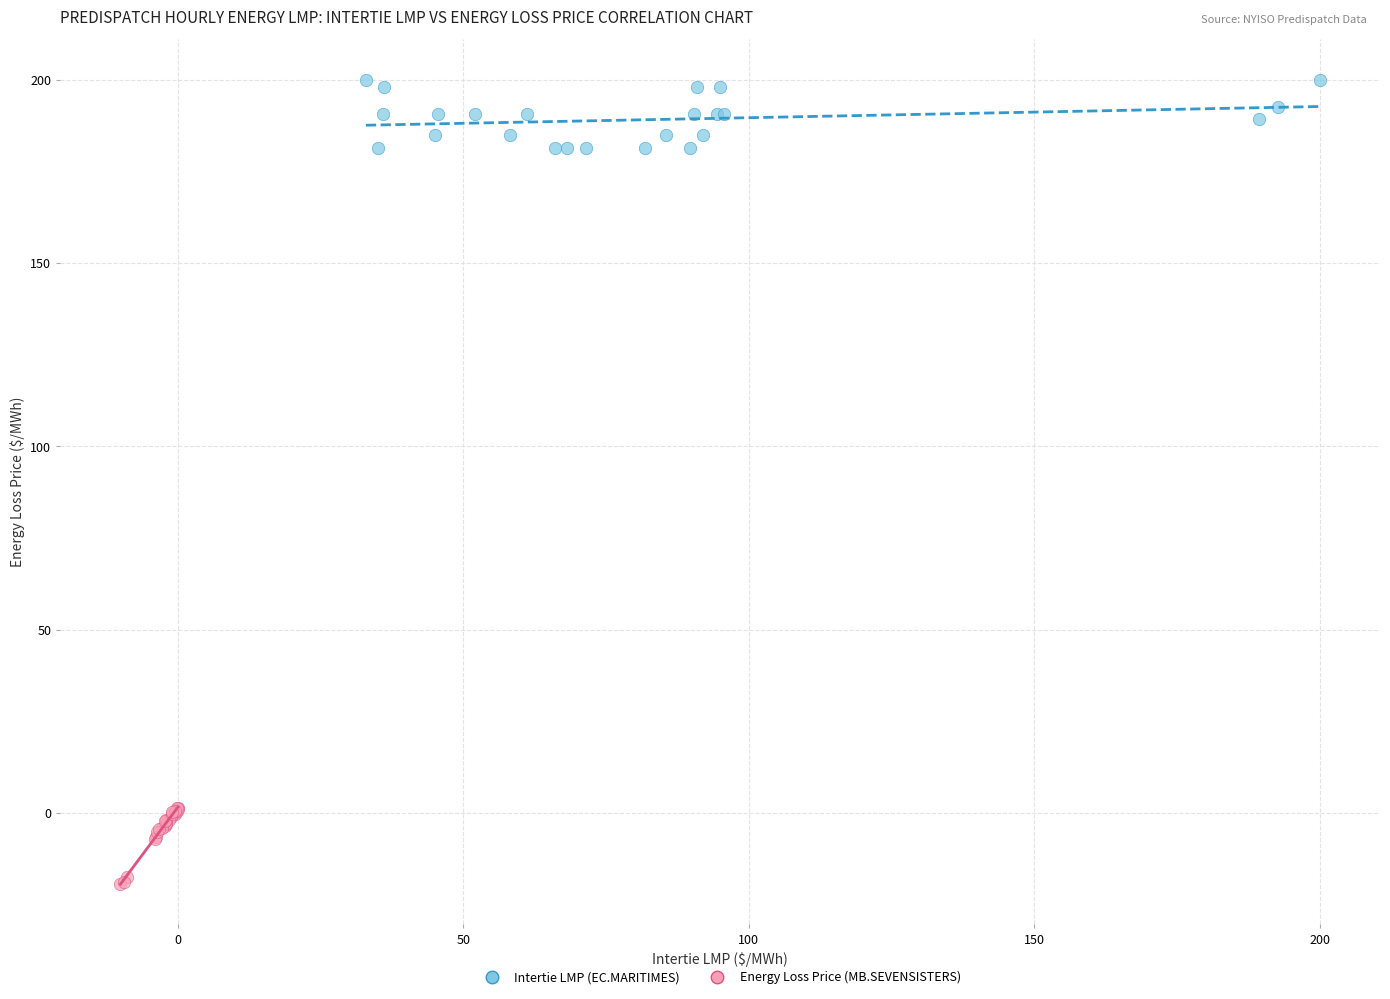

Which series reaches the minimum Y coordinate?

Energy Loss Price (MB.SEVENSISTERS)